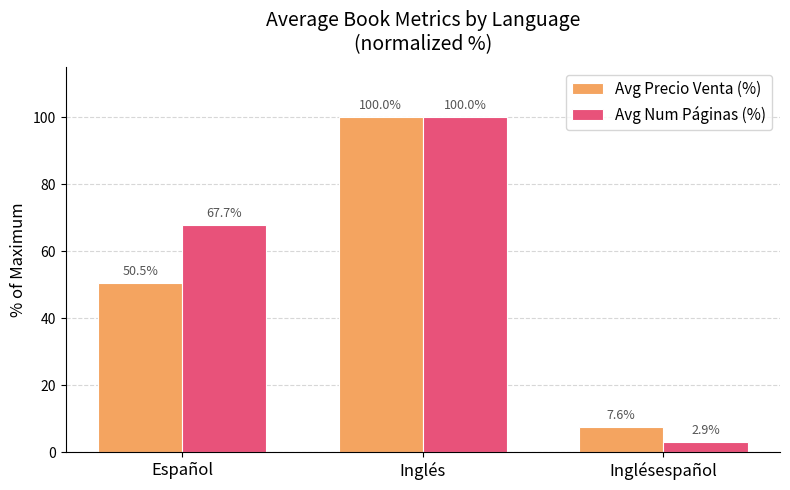

At which label is Avg Precio Venta (%) closest to 53?

Español